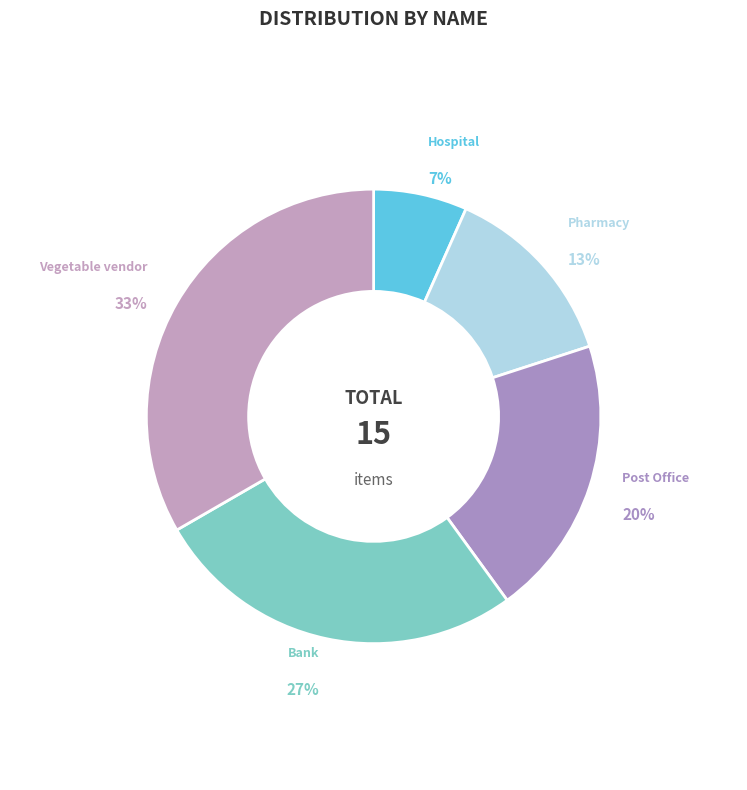

What is the ratio of the value at Post Office to the value at Pharmacy?

1.5